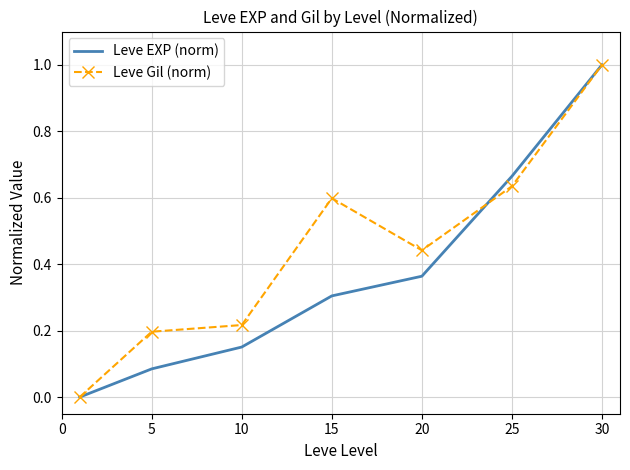

Which series has the largest total across all categories?

Leve Gil (norm)